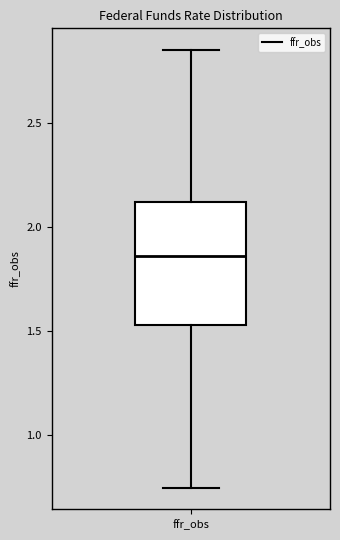

Read this box plot against the y-axis: the position of the median line, the range covered by the box, and the ends of both whiskers. The values are not printed on the chart, so give them approximately, as read against the axis.

median 1.85, box 1.55 to 2.10, whiskers 0.75 to 2.85